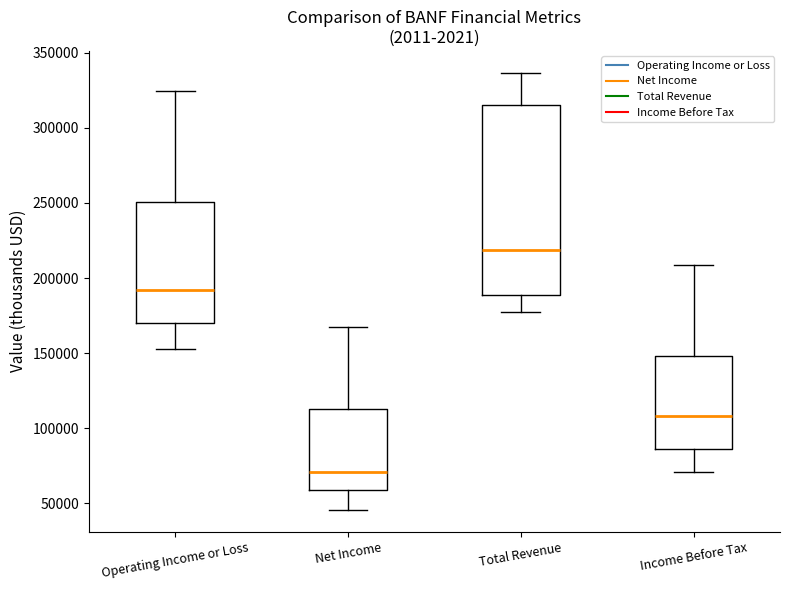

Reading left to right, read every box against the y-axis: the position of its median line, the range the box covers, and the ends of its whiskers. The values are not printed on the chart, so give them approximately, as read against the axis.

Operating Income or Loss: median 190000, box 170000 to 250000, whiskers 150000 to 325000
Net Income: median 70000, box 60000 to 115000, whiskers 45000 to 170000
Total Revenue: median 220000, box 190000 to 315000, whiskers 175000 to 335000
Income Before Tax: median 110000, box 85000 to 150000, whiskers 70000 to 210000